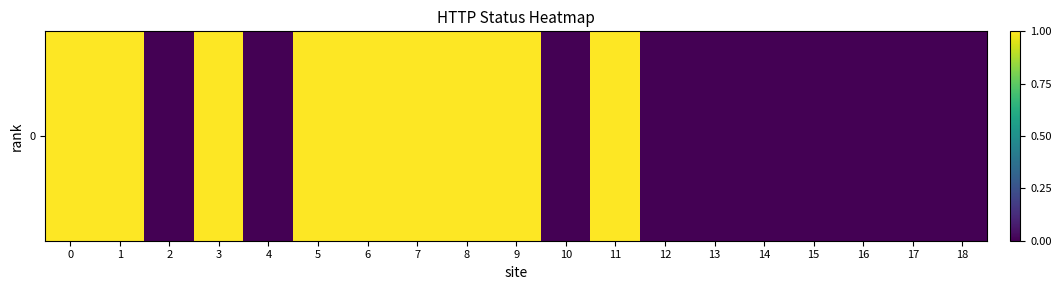

What is the change in value from 3 to 14?

-1